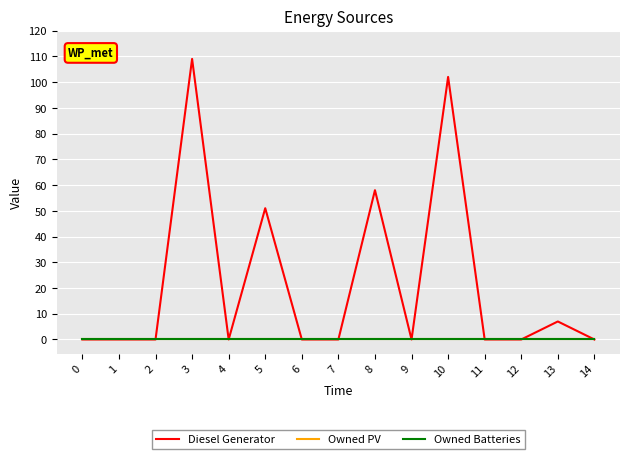

Is the value of Owned PV at 0 greater than the value of Owned Batteries at 7?

No